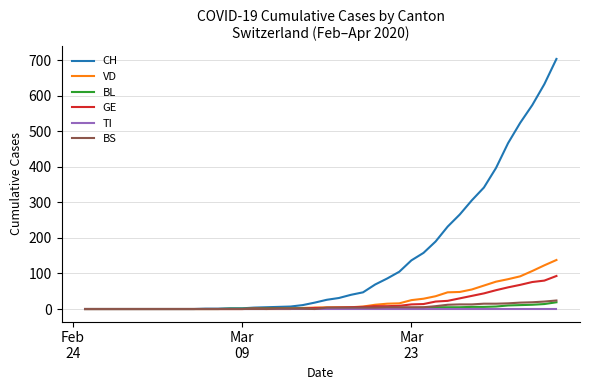

What is the highest value of the GE series?

93